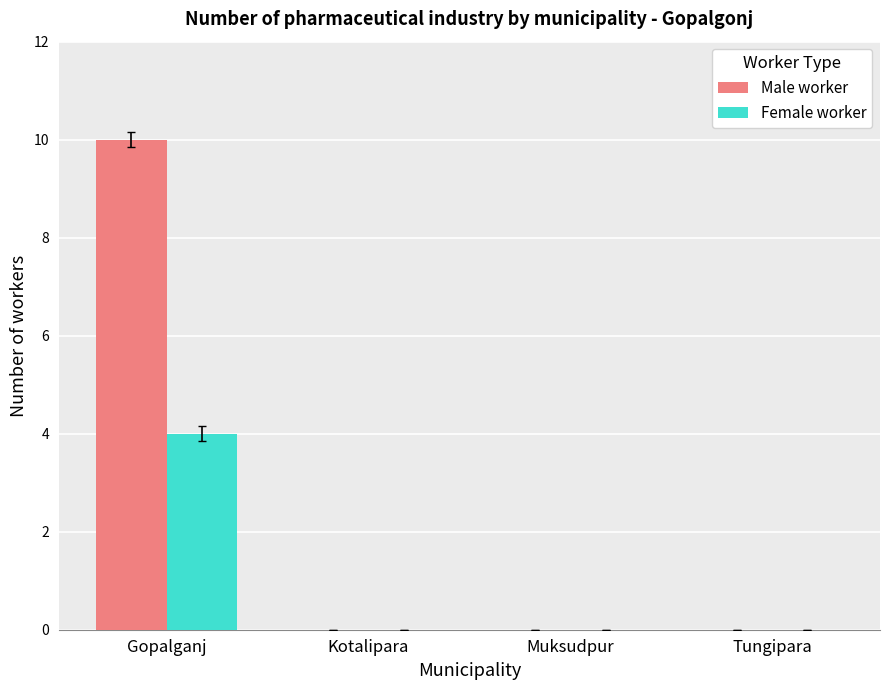

At which label does Female worker reach its peak?

Gopalganj